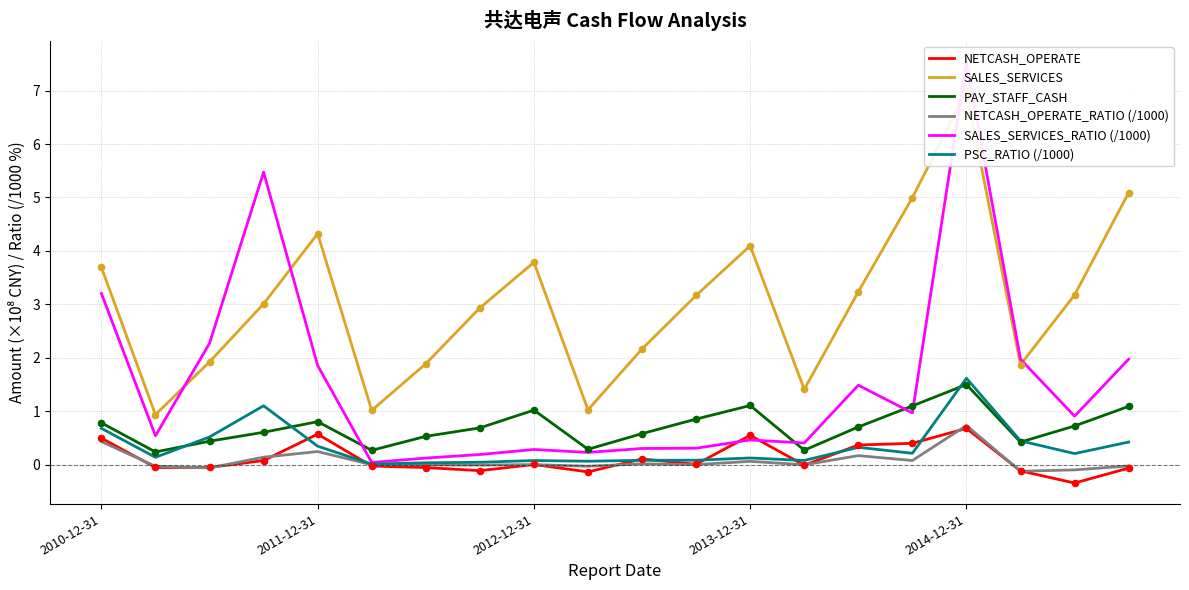

What is the maximum value for PSC_RATIO (/1000)?

1.6